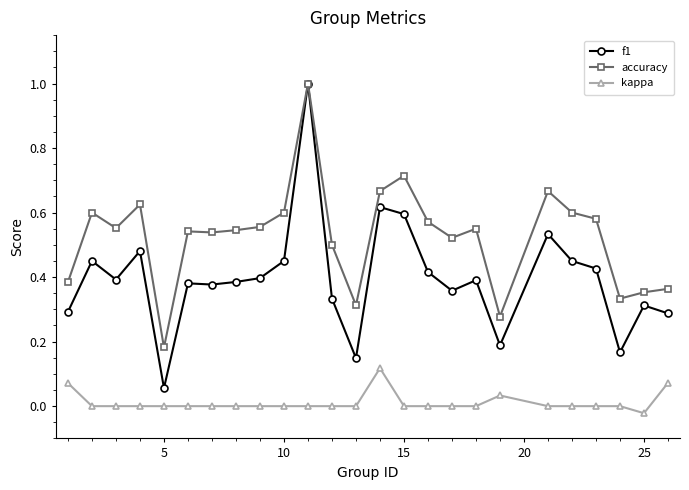

Which series has the largest total across all categories?

accuracy